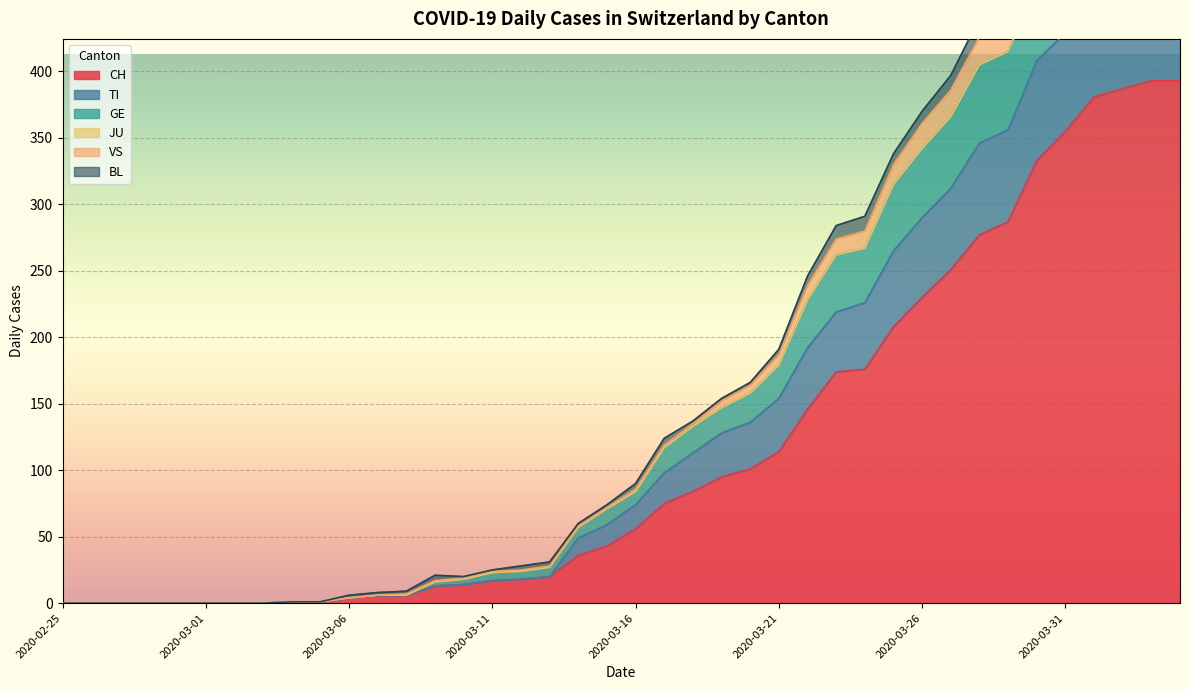

Is the value of GE at 2020-03-30 greater than the value of VS at 2020-03-29?

Yes